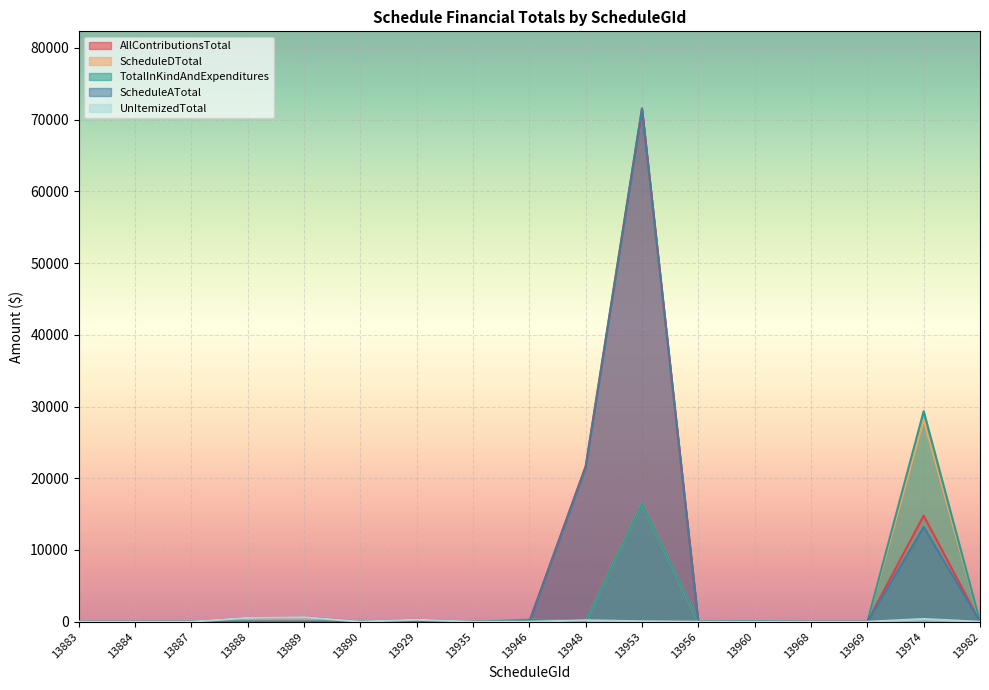

In TotalInKindAndExpenditures, how many points are lower than both neighbors (excluding endpoints)?

2